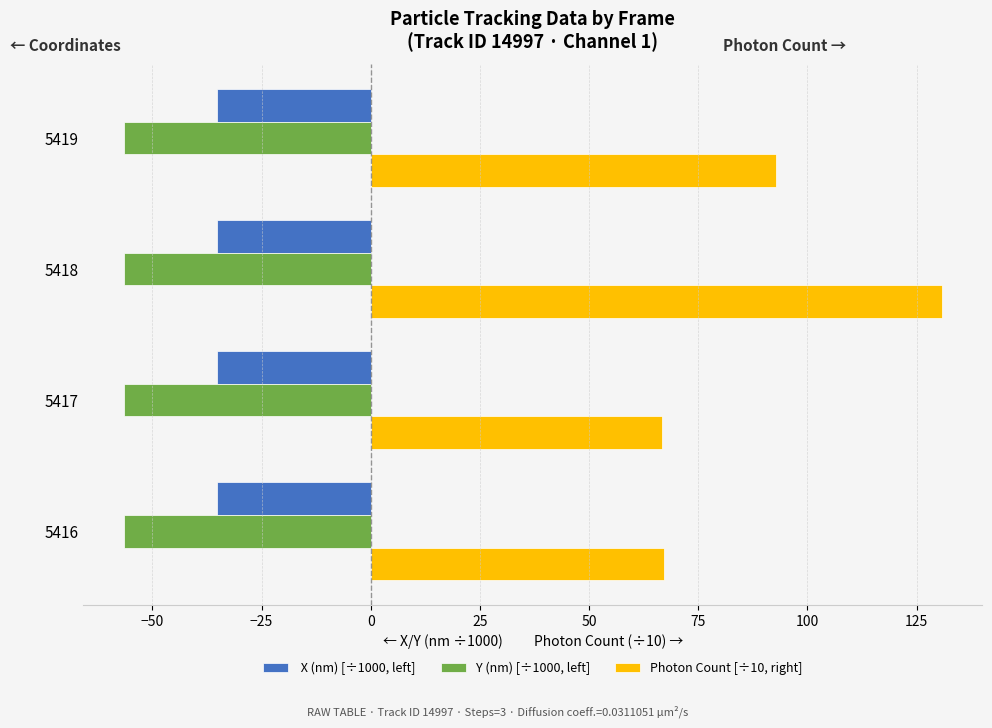

What is the maximum value shown in the chart?

130.7